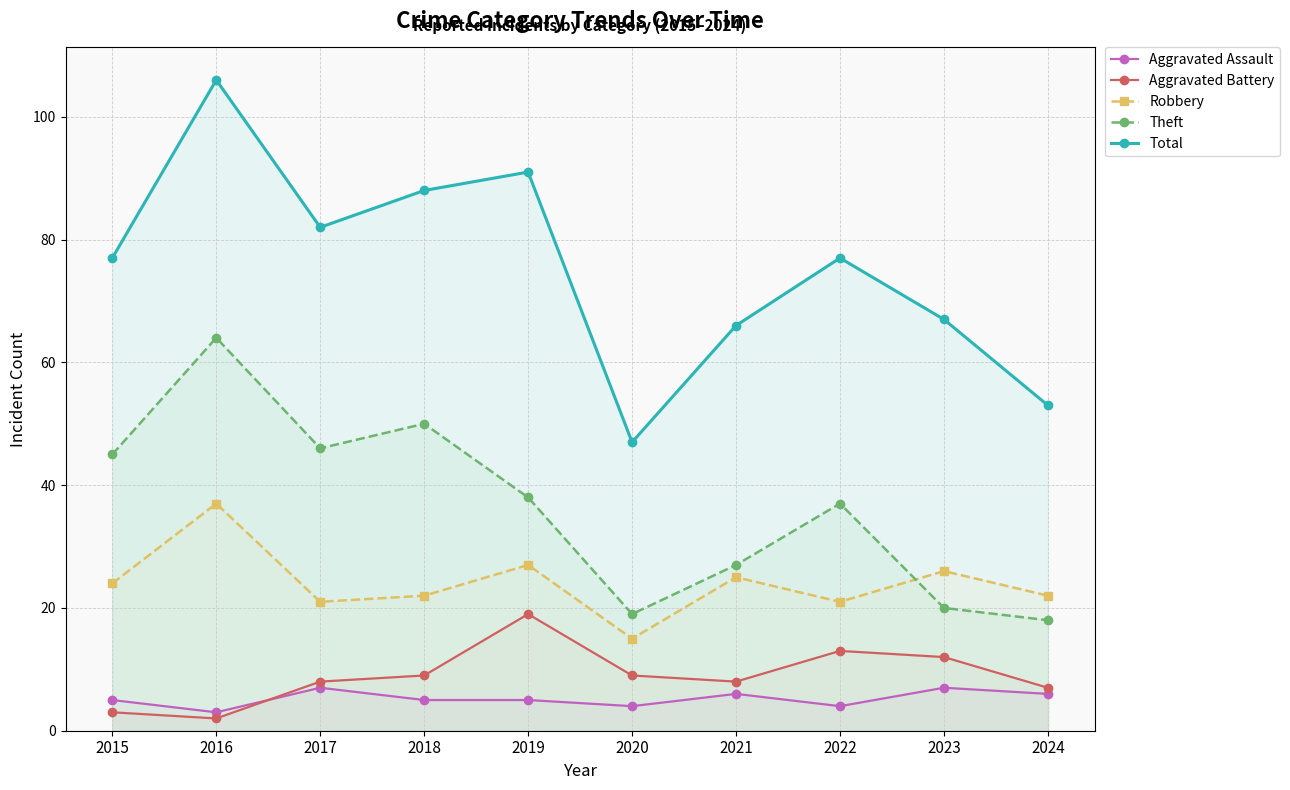

At which label is Aggravated Assault closest to 5?

2015